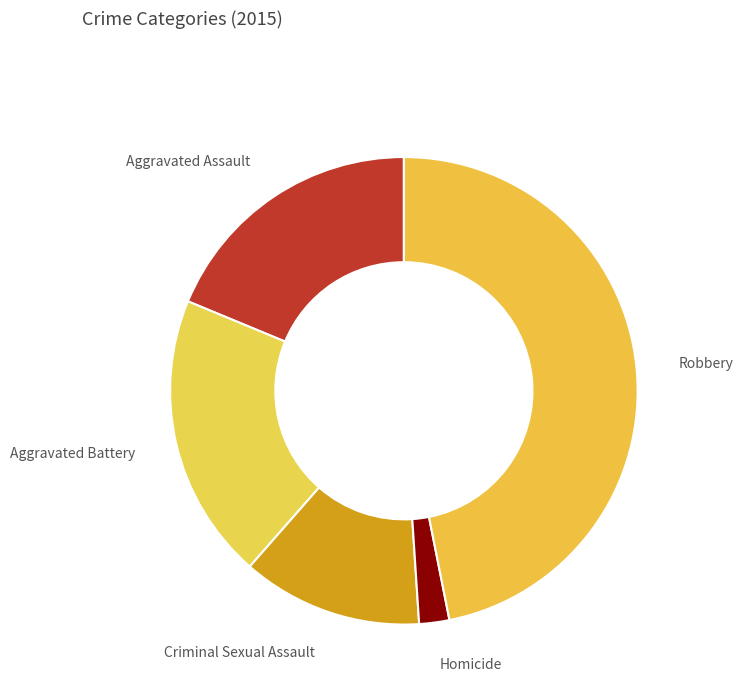

True or false: Aggravated Assault accounts for 19% of the total.

True